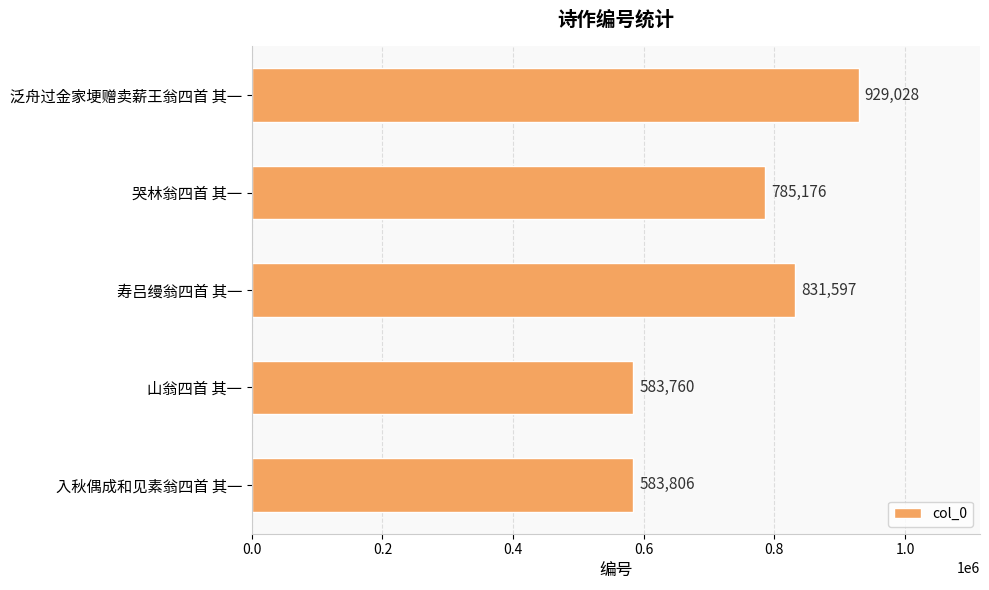

Reading bottom to top, list all the values displayed in this chart.

入秋偶成和见素翁四首 其一=583806	山翁四首 其一=583760	寿吕缦翁四首 其一=831597	哭林翁四首 其一=785176	泛舟过金家埂赠卖薪王翁四首 其一=929028